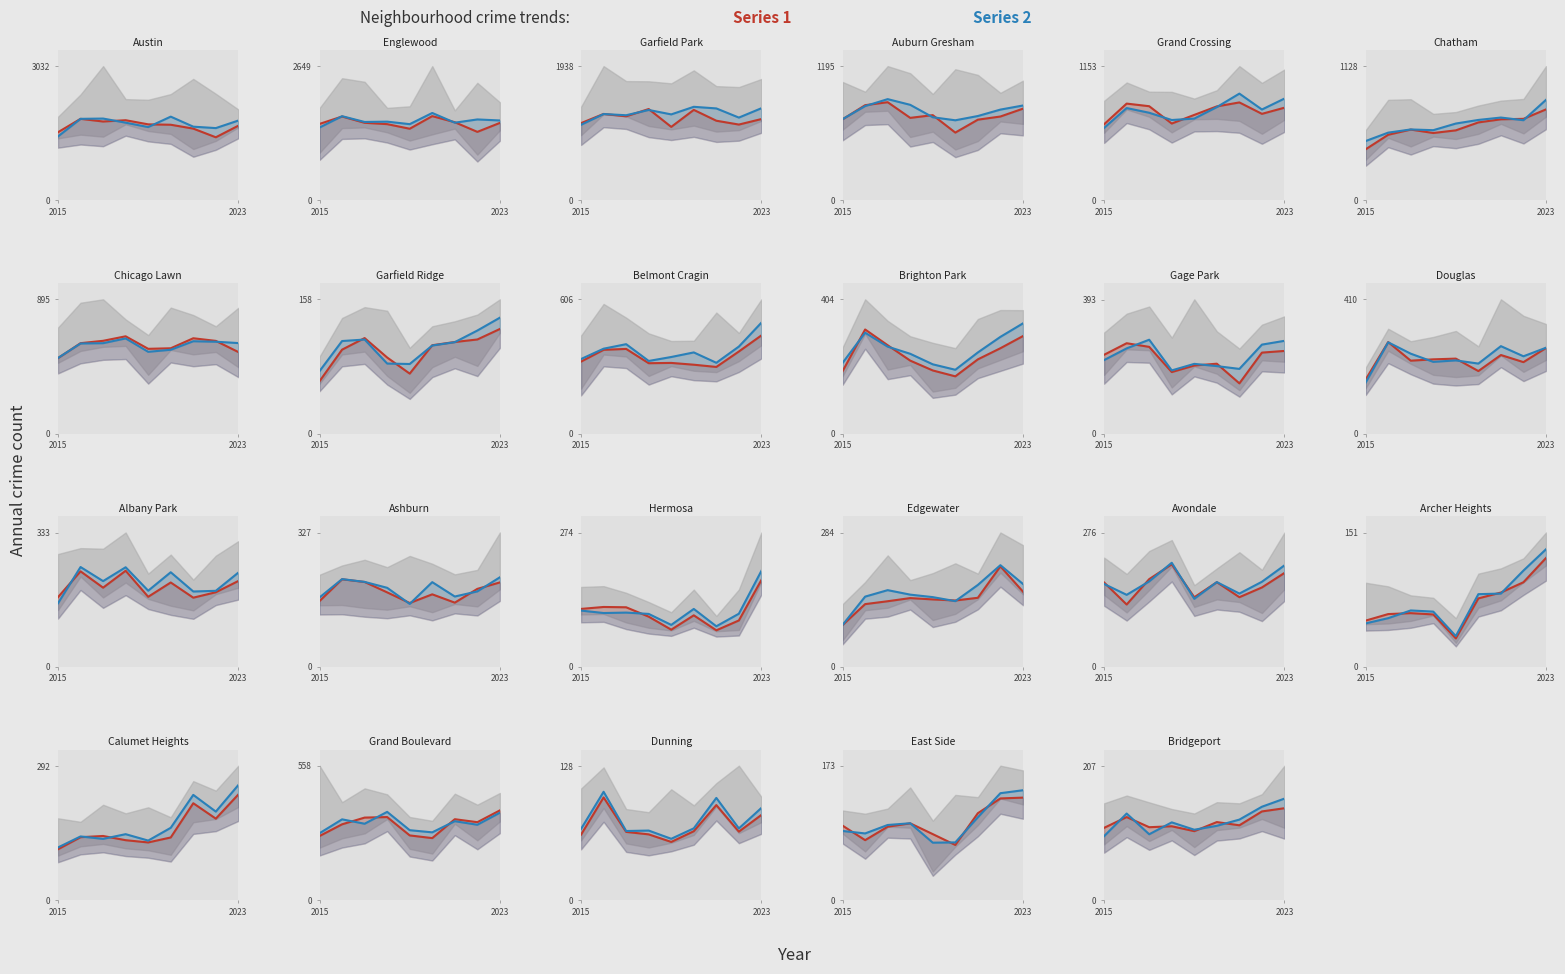

List the series in order of their overall mean, highest first.

Series 2, Series 1